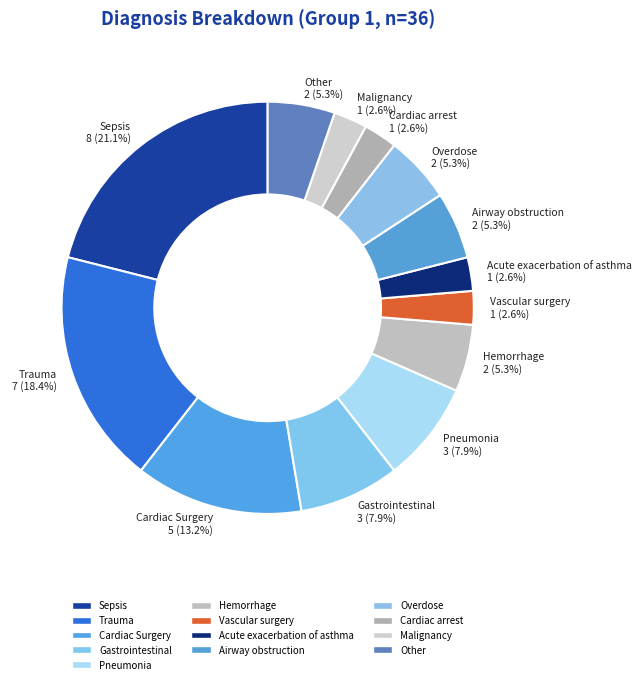

Is it true that Overdose is 5% of the pie?

True